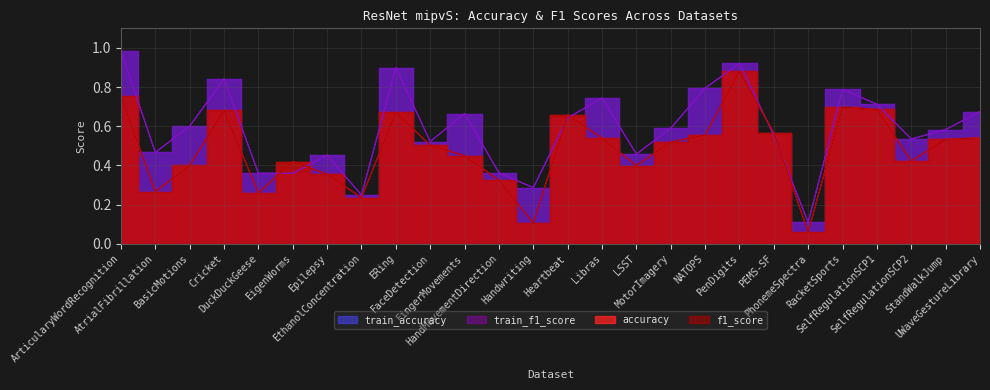

Is it true that train_f1_score equals 0.8 at NATOPS?

True